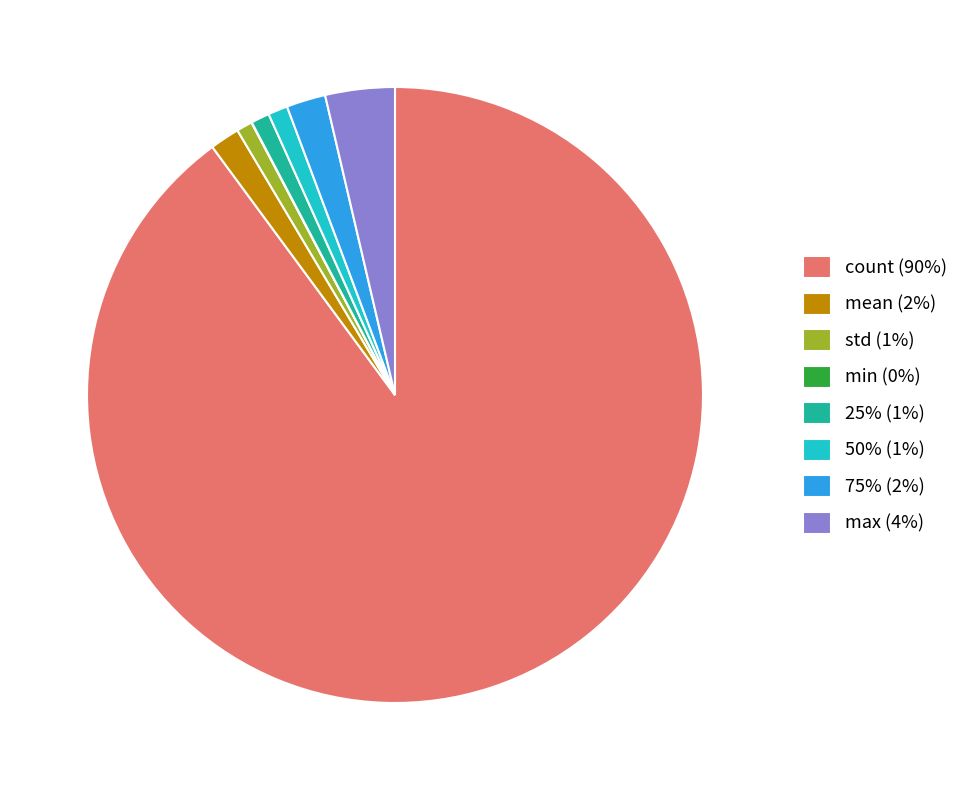

Is the sum of std (1%) and 25% (1%) greater than half?

No